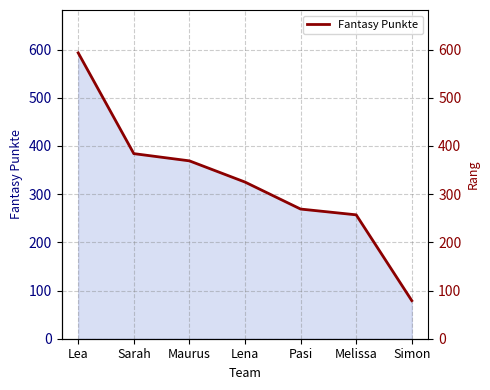

What position from the left is Lena?

4